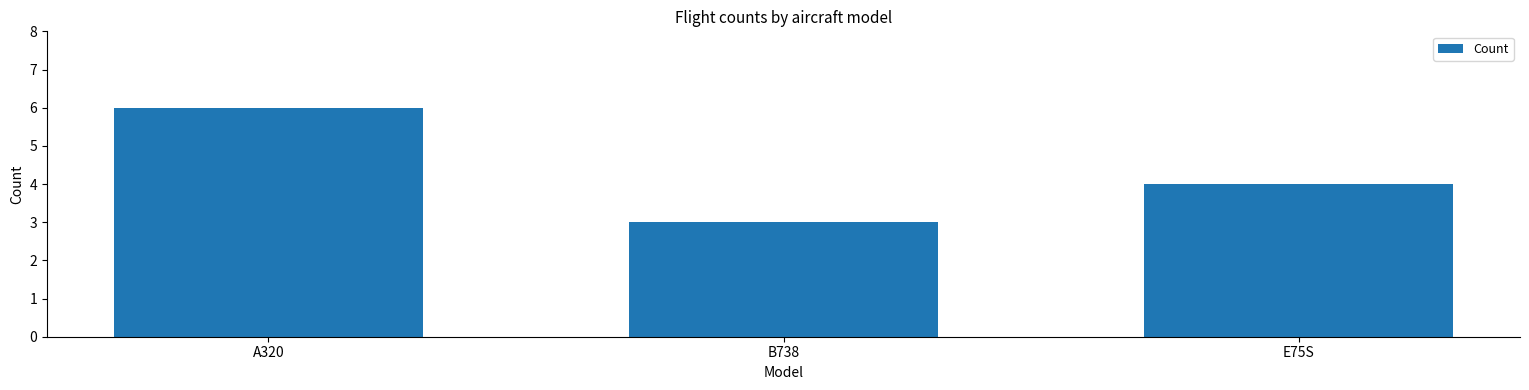

Are the bars horizontal?

No